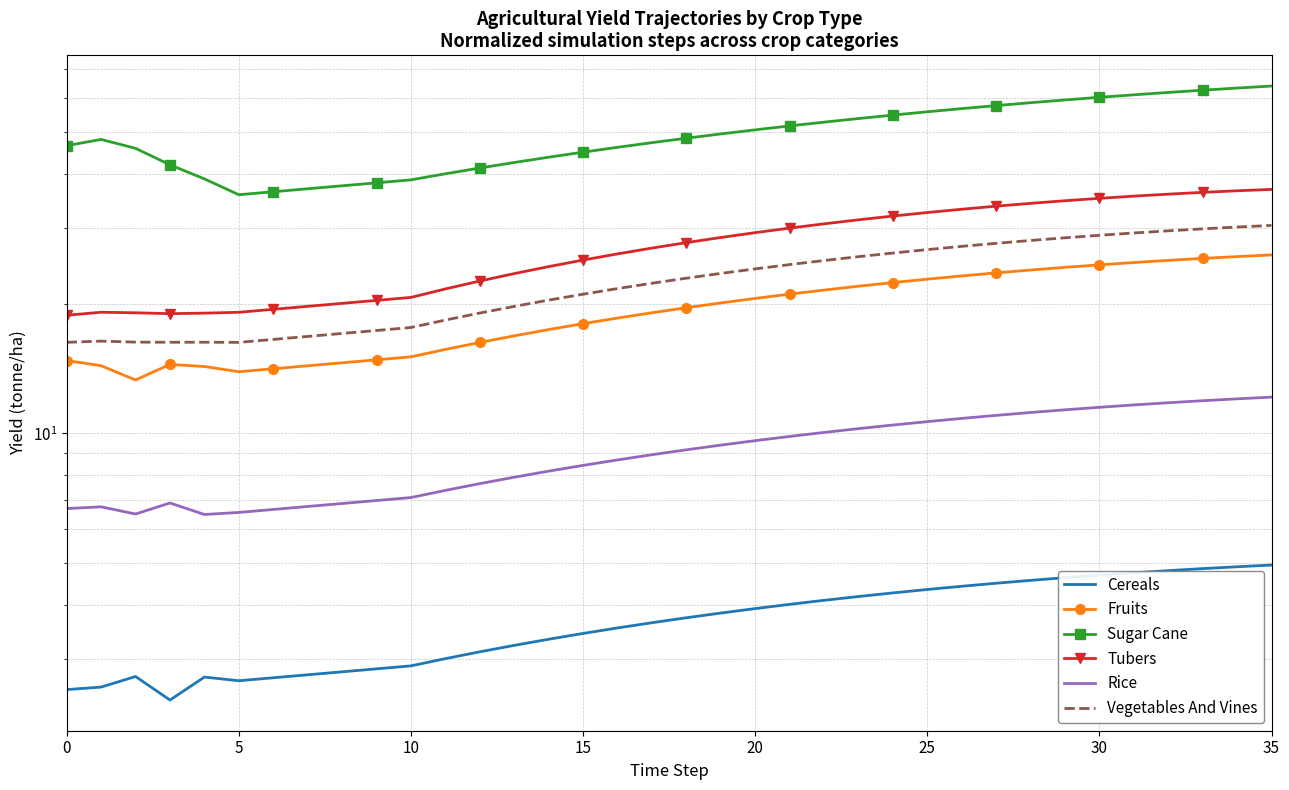

What is the label of the 19th point from the right?

17